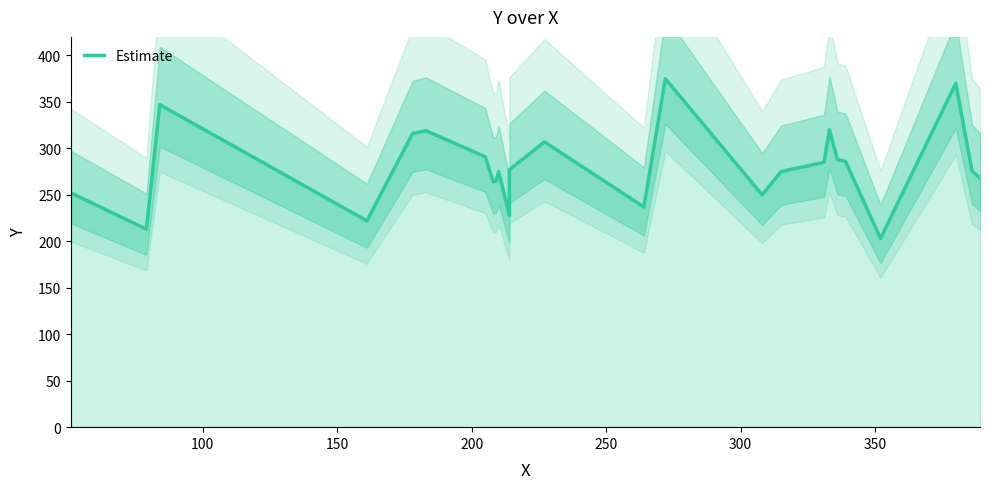

The value at 200 is 368. True or false?

False